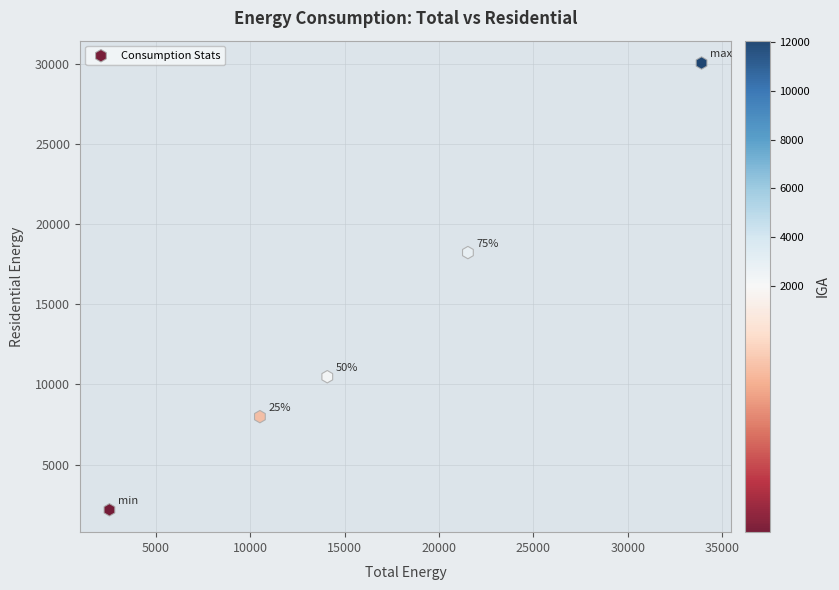

What Y value in the scatter plot is closest to 16111?

18221.9